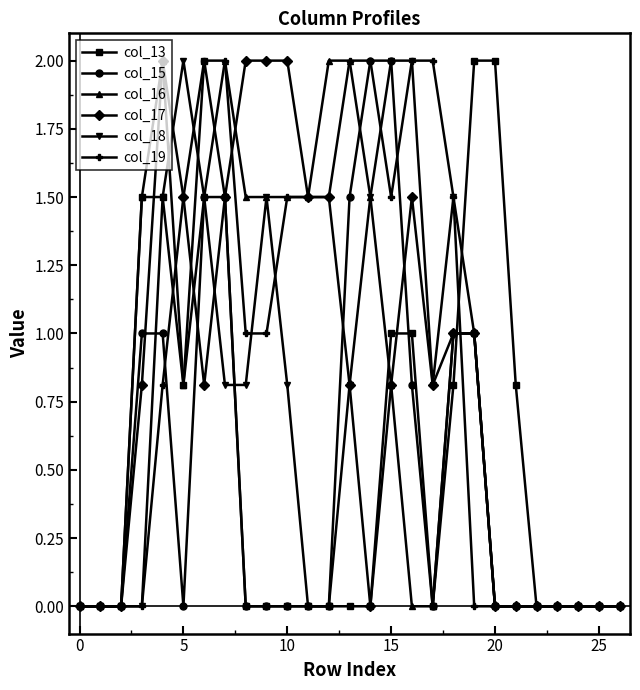

True or false: col_17 has more than 1 points higher than both neighbors.

True